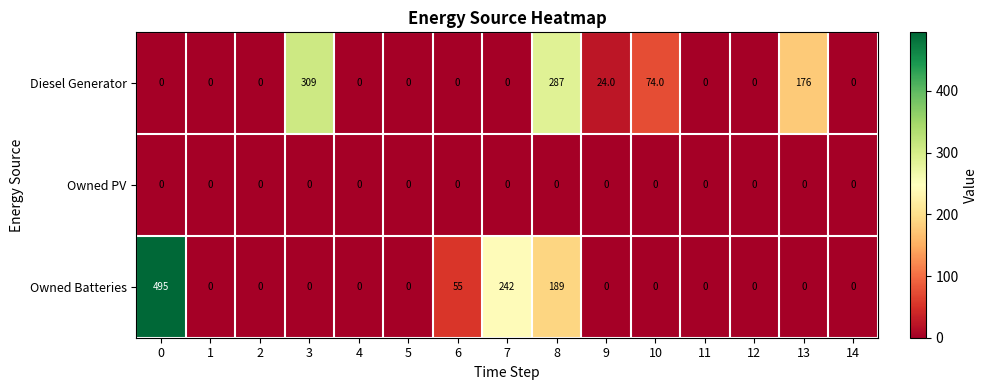

How many positive values does the Diesel Generator series have?

5